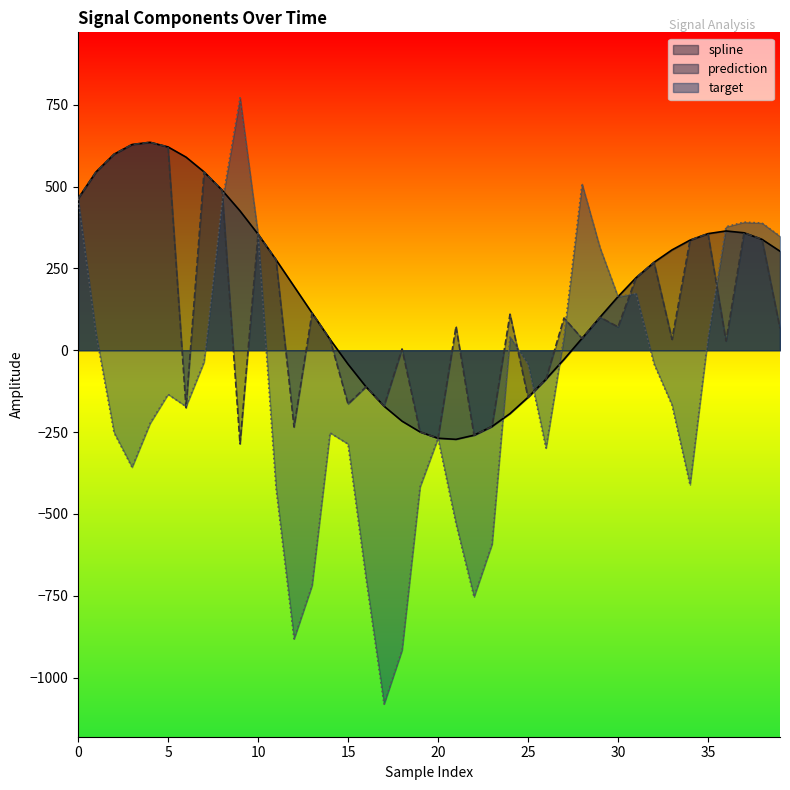

Which series has the largest total across all categories?

spline